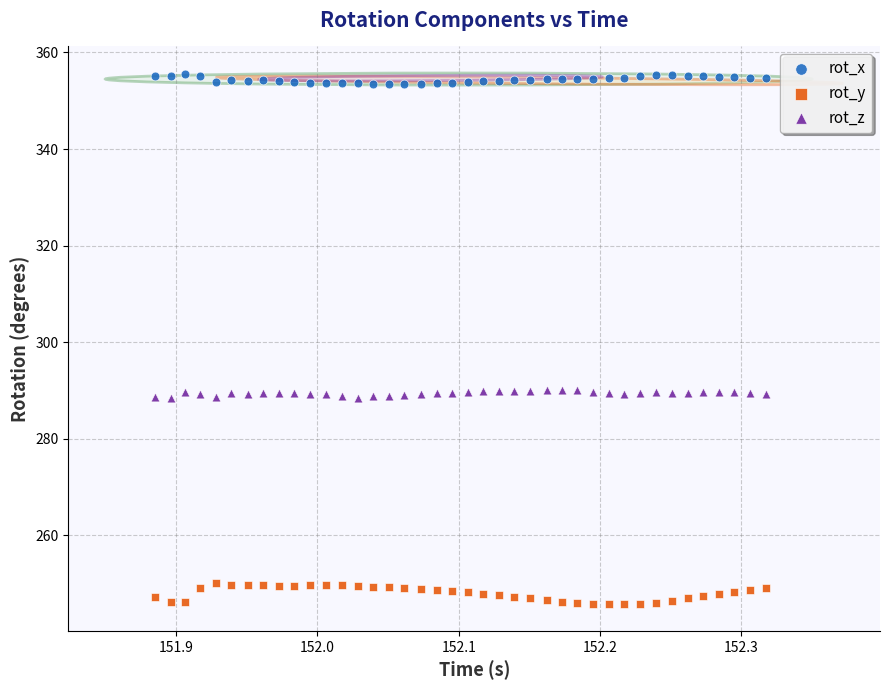

Which series reaches the minimum Y coordinate?

rot_y